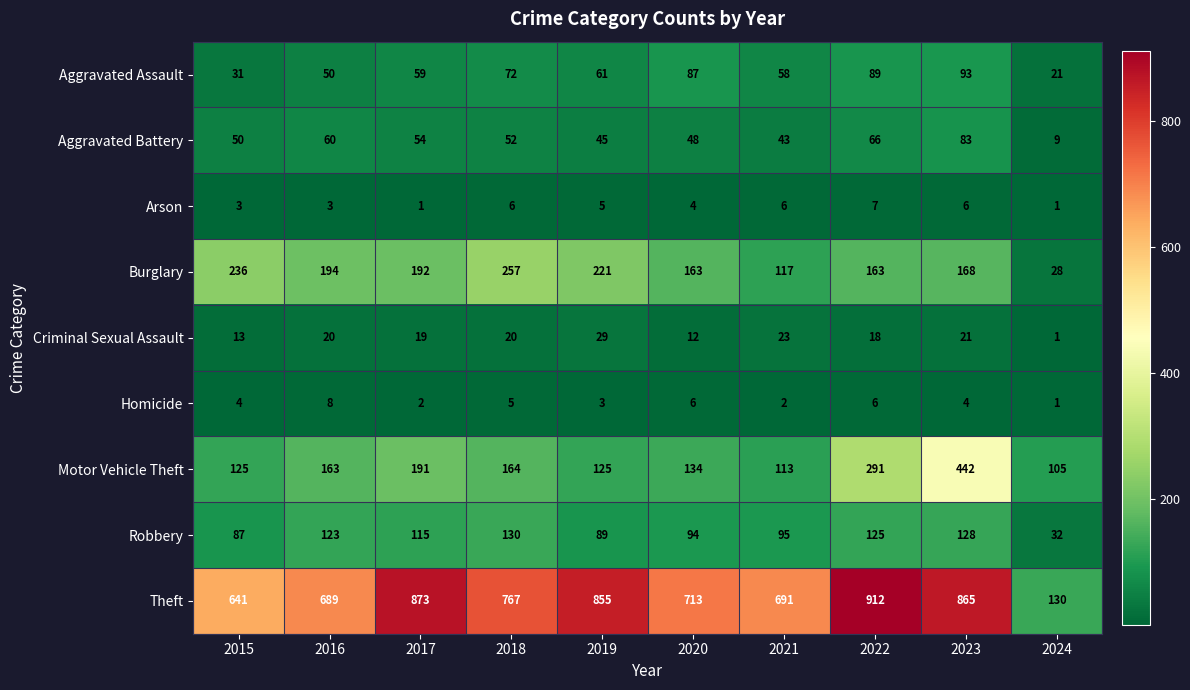

List the series in order of their peak value, lowest first.

Arson, Homicide, Criminal Sexual Assault, Aggravated Battery, Aggravated Assault, Robbery, Burglary, Motor Vehicle Theft, Theft